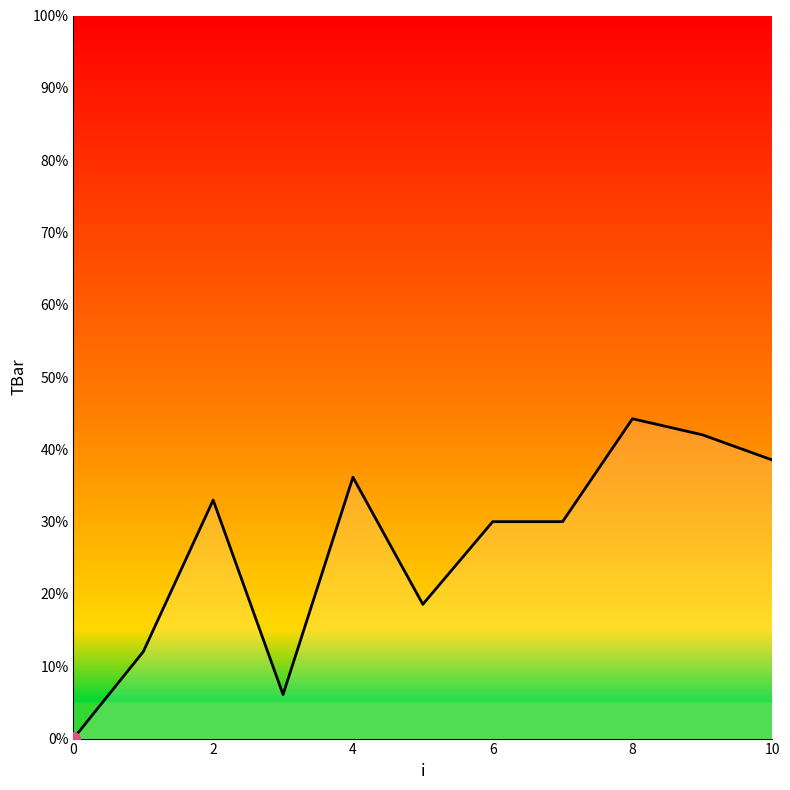

How many lines are shown in the chart?

1